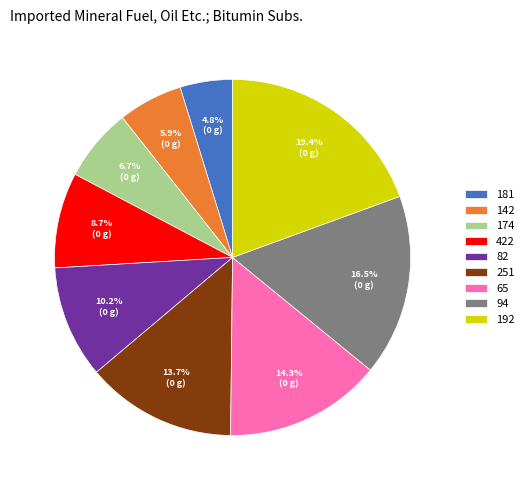

How many slices are in this pie chart?

9